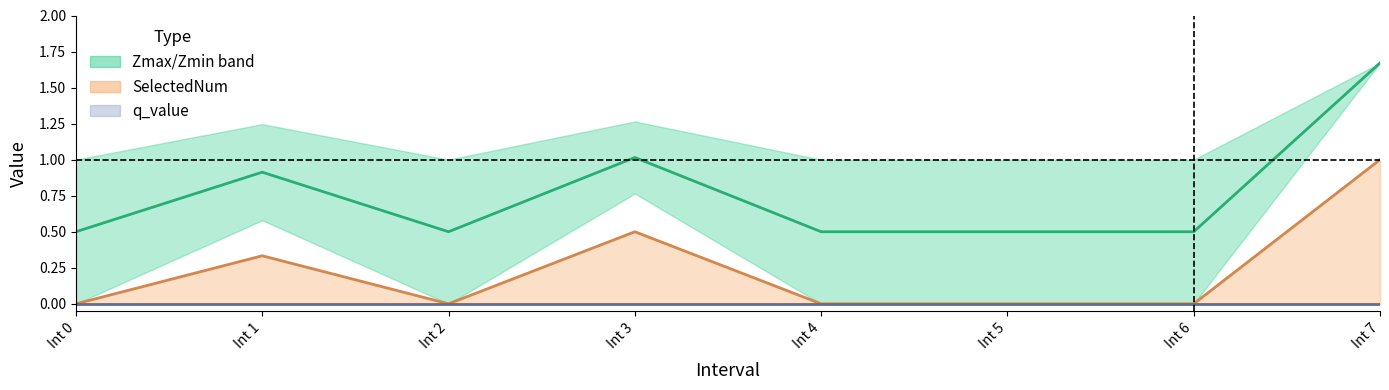

Rank the series by their average value, from highest to lowest.

Zmax/Zmin center, SelectedNum, q_value